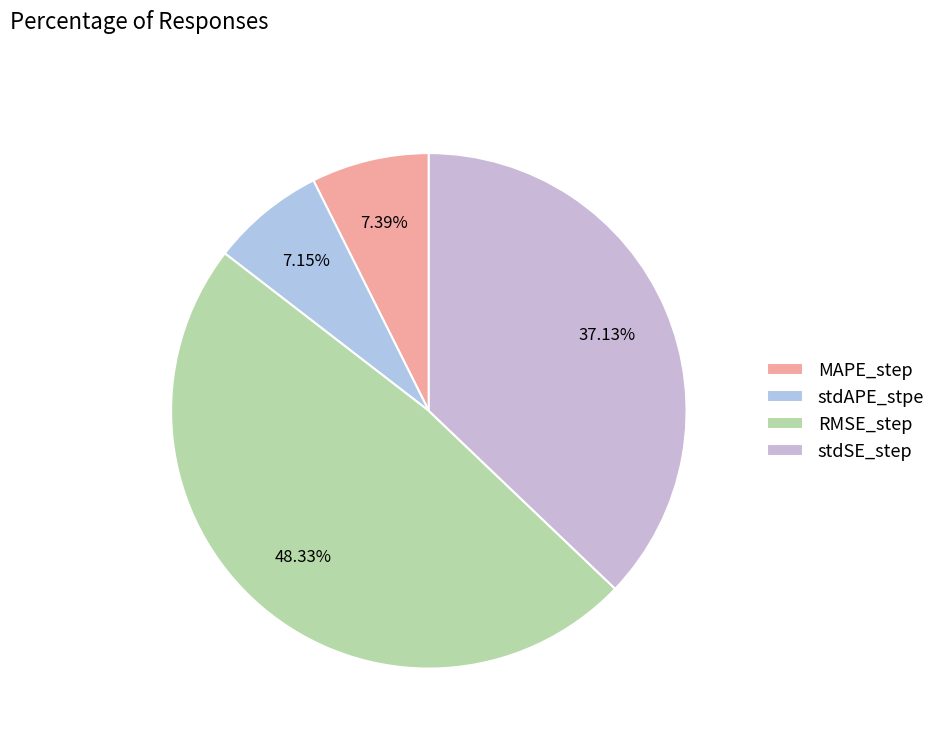

How many slices are in this pie chart?

4